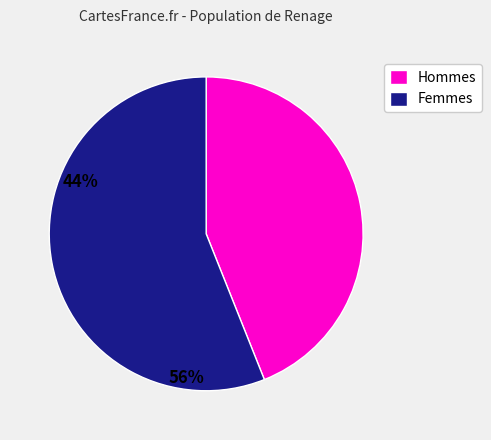

Does any single category account for the majority?

Yes